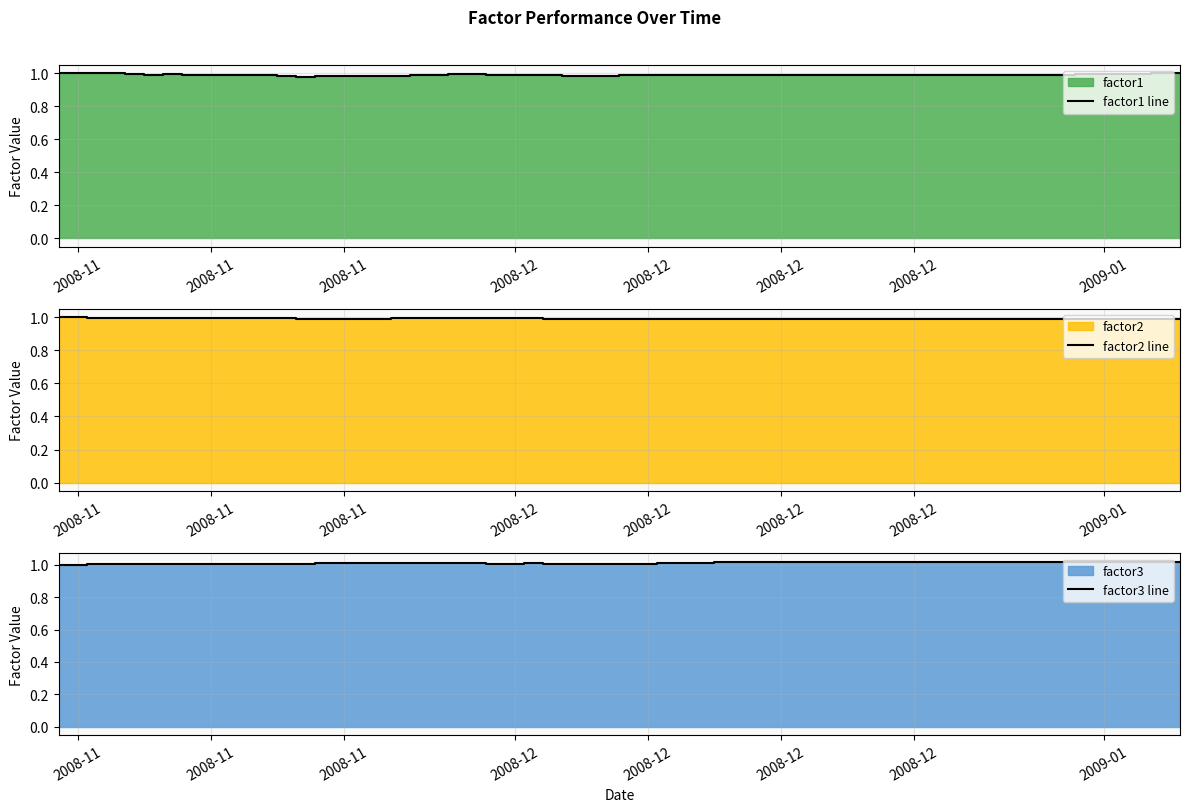

Is the value of factor2 line at 33 greater than the value of factor3 line at 20?

No